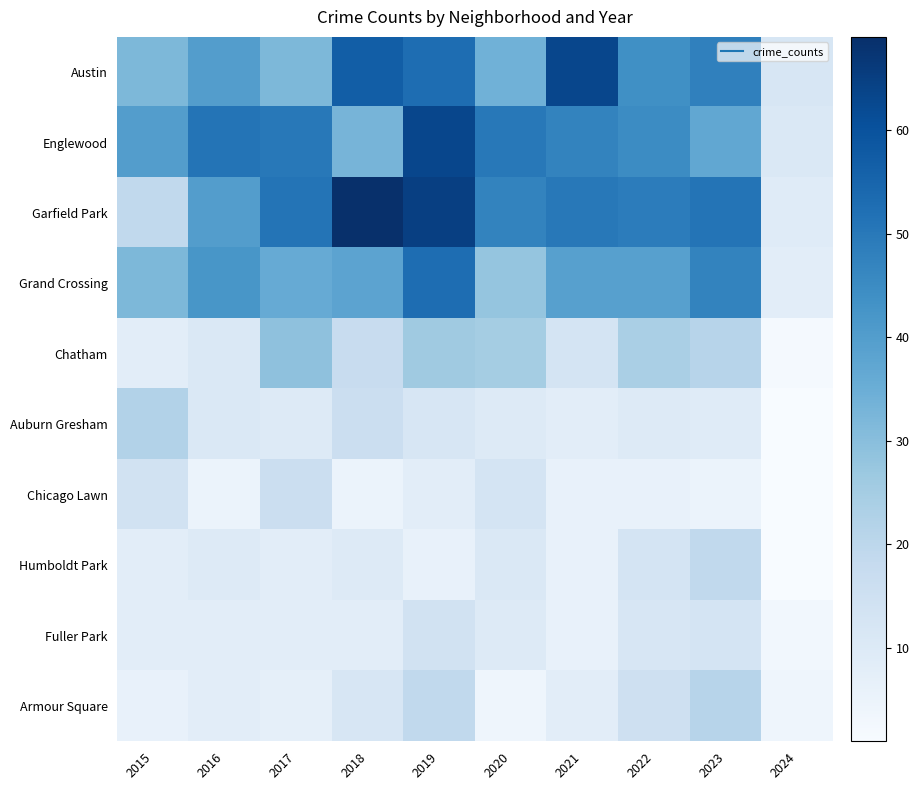

Reading left to right, transcribe all the data shown in this chart.

Austin: 2015=32	2016=40	2017=32	2018=57	2019=53	2020=34	2021=63	2022=44	2023=48	2024=12
Englewood: 2015=40	2016=51	2017=50	2018=33	2019=63	2020=50	2021=47	2022=45	2023=37	2024=11
Garfield Park: 2015=19	2016=40	2017=51	2018=69	2019=65	2020=47	2021=50	2022=49	2023=51	2024=9
Grand Crossing: 2015=32	2016=42	2017=36	2018=38	2019=53	2020=28	2021=39	2022=39	2023=47	2024=8
Chatham: 2015=8	2016=11	2017=29	2018=17	2019=26	2020=25	2021=13	2022=24	2023=21	2024=2
Auburn Gresham: 2015=22	2016=11	2017=10	2018=16	2019=12	2020=10	2021=8	2022=10	2023=9	2024=1
Chicago Lawn: 2015=14	2016=5	2017=16	2018=5	2019=8	2020=13	2021=6	2022=6	2023=5	2024=1
Humboldt Park: 2015=8	2016=10	2017=8	2018=10	2019=6	2020=11	2021=6	2022=13	2023=19	2024=1
Fuller Park: 2015=8	2016=8	2017=8	2018=8	2019=14	2020=10	2021=6	2022=12	2023=13	2024=3
Armour Square: 2015=6	2016=8	2017=7	2018=12	2019=19	2020=4	2021=8	2022=15	2023=21	2024=4